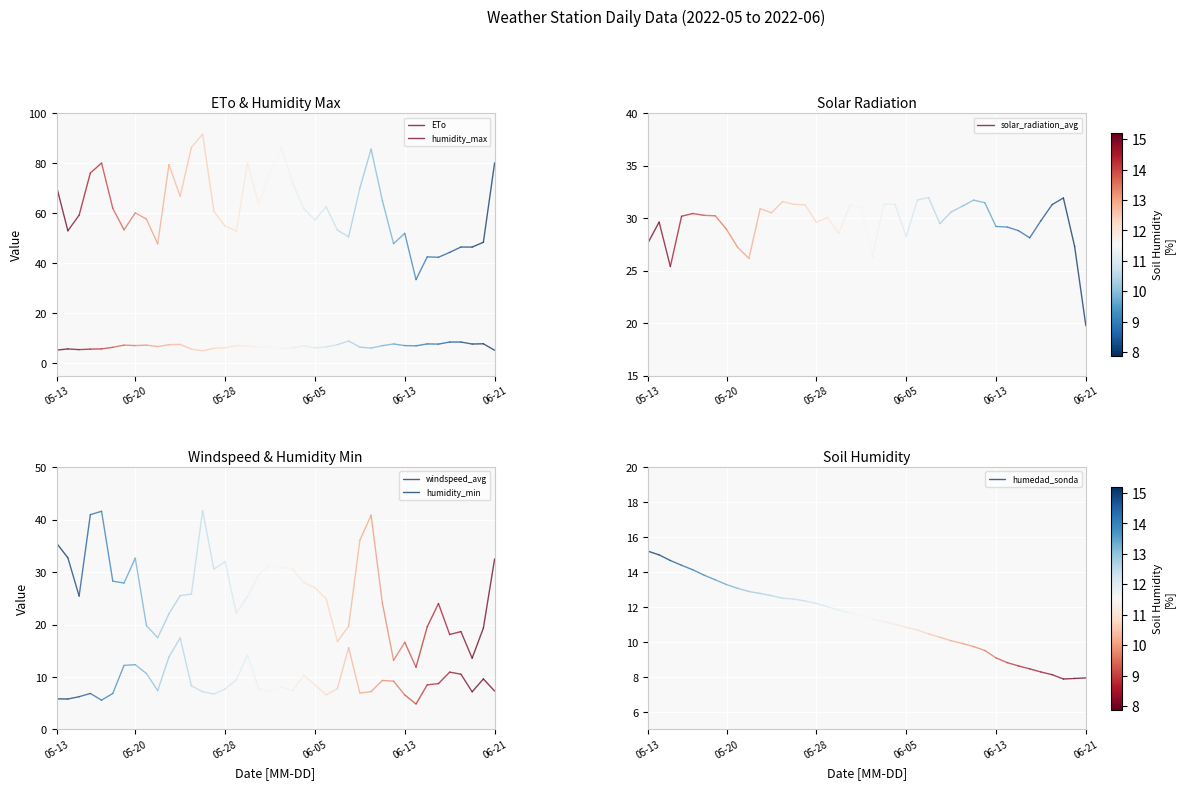

Which has a higher value, 05-20 or 05-13?

05-20